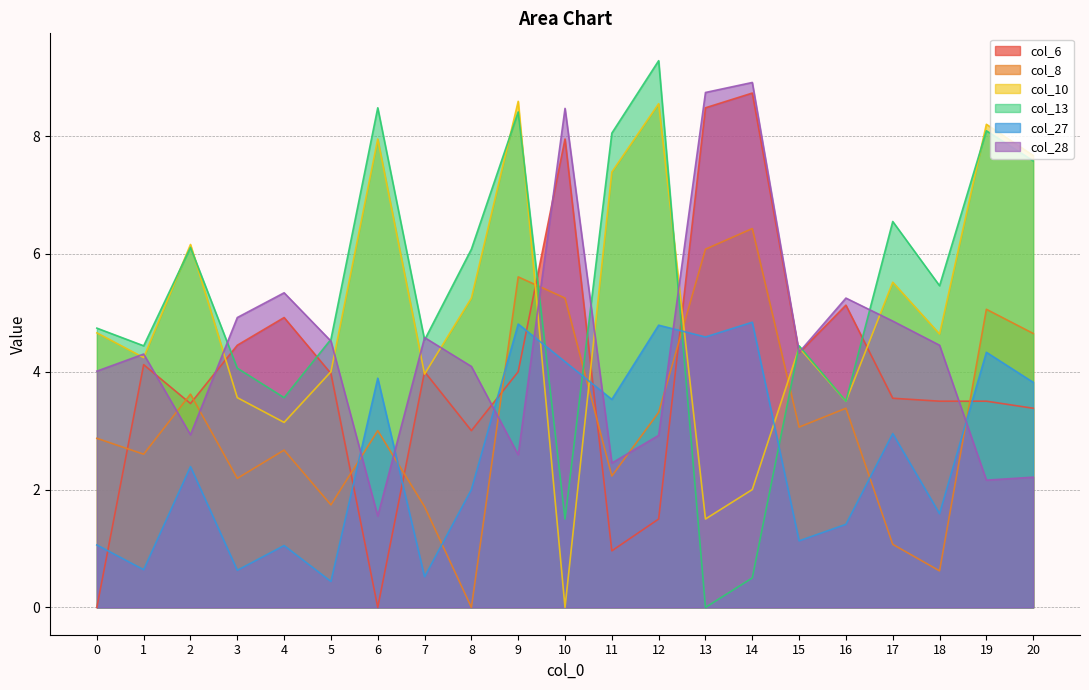

Where is the first local minimum for col_6?

2